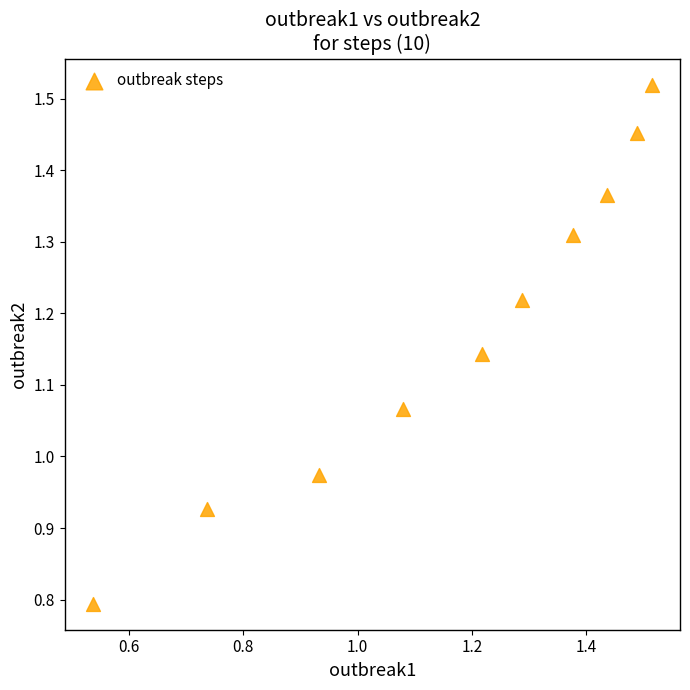

What is the range of Y values (max minus min)?

0.7